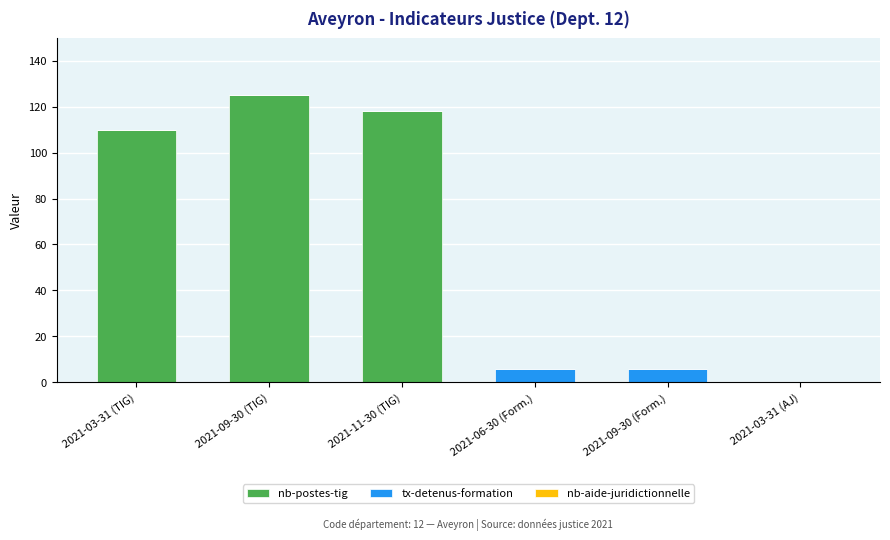

What is the maximum value for nb-postes-tig?

125